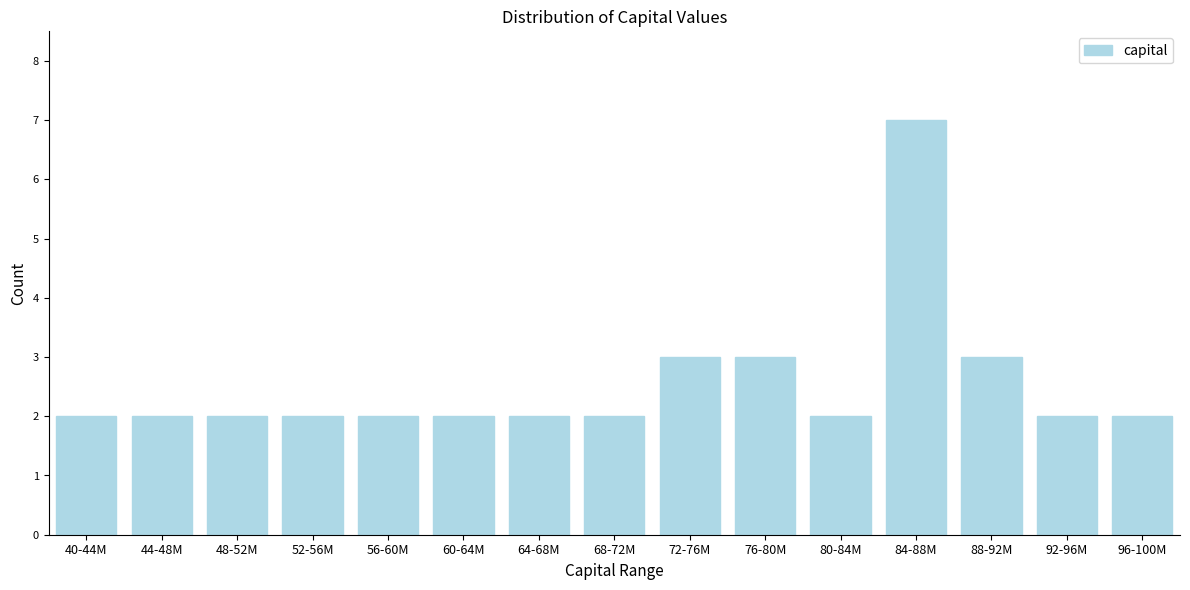

Reading right to left, what are all the values shown in this chart?

96-100M=2	92-96M=2	88-92M=3	84-88M=7	80-84M=2	76-80M=3	72-76M=3	68-72M=2	64-68M=2	60-64M=2	56-60M=2	52-56M=2	48-52M=2	44-48M=2	40-44M=2